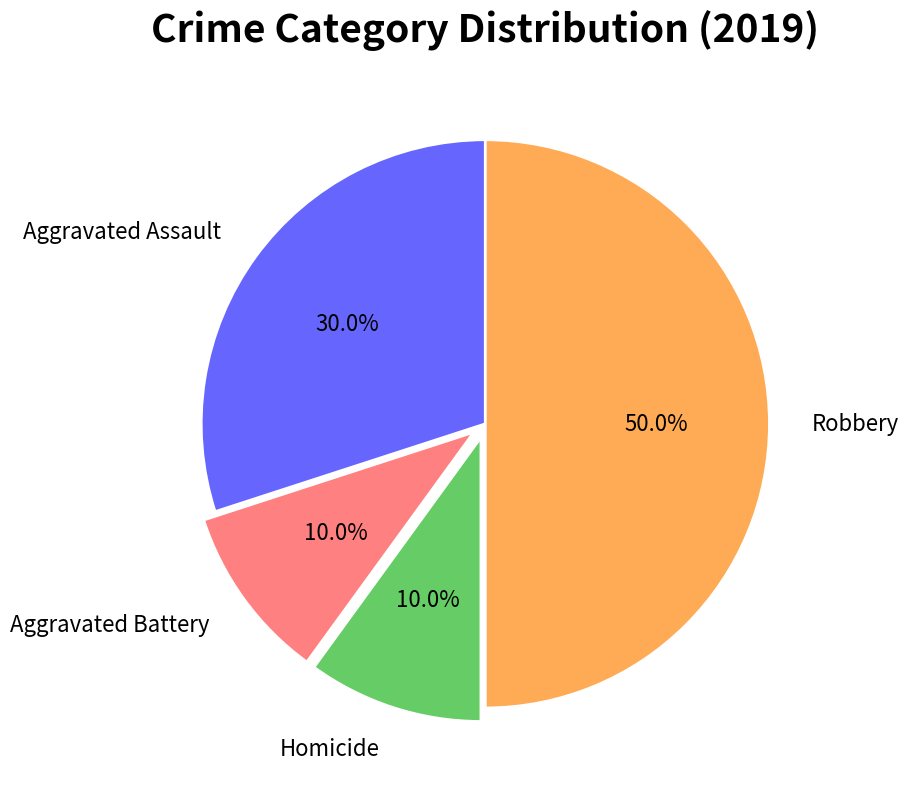

Does Homicide represent more than half of the total?

No